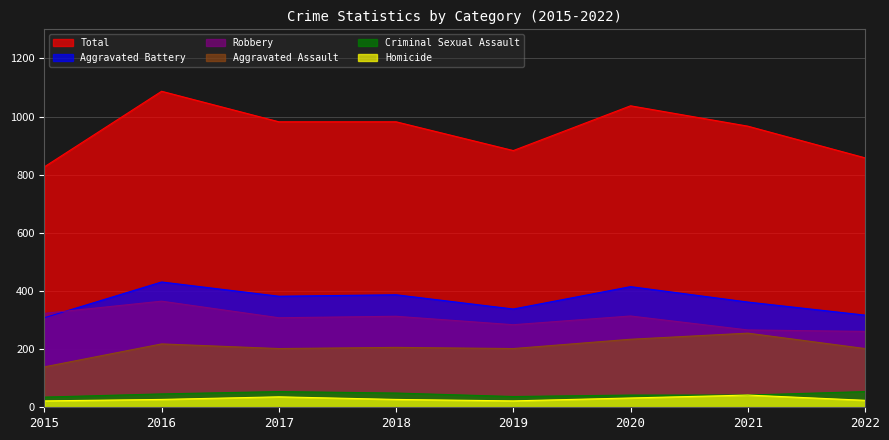

At how many categories does at least one series exceed 820?

8